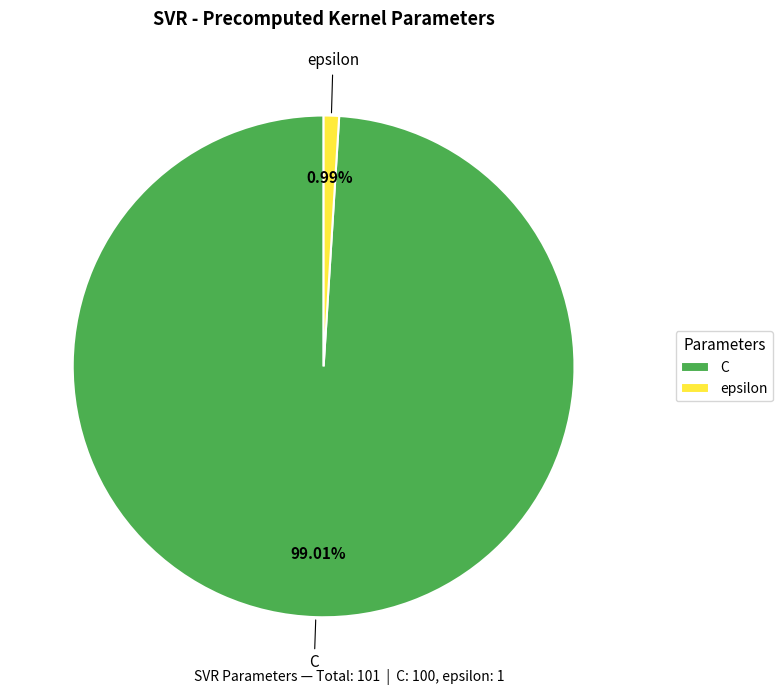

Which slice is the smallest?

epsilon